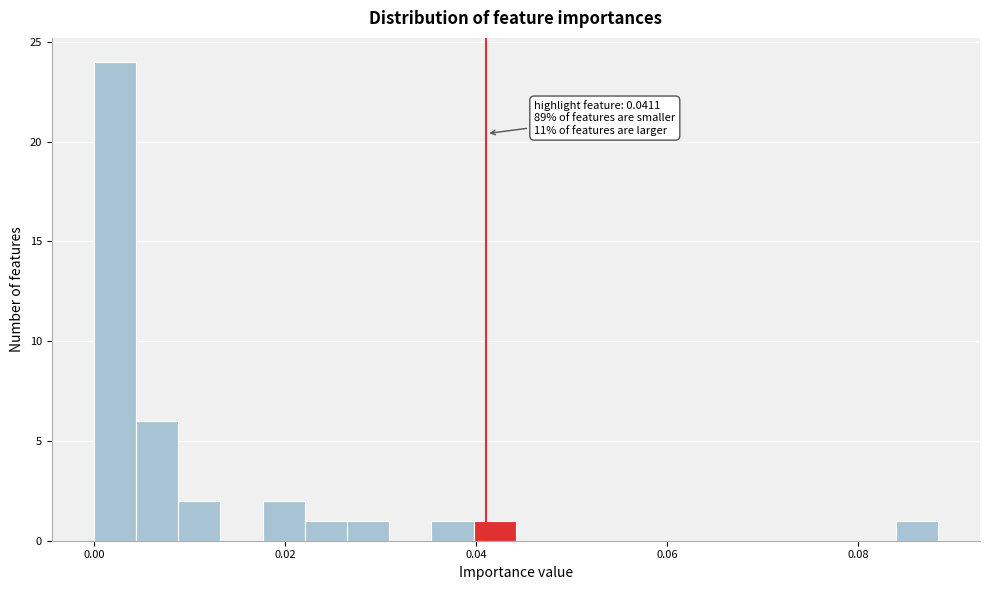

Read against the x-axis, roughly where is the centre of the tallest bar?

0.002